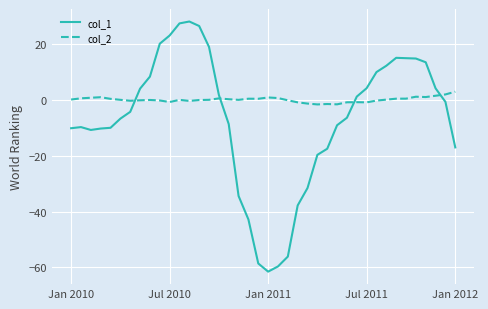

Which series has the widest spread of values?

col_1